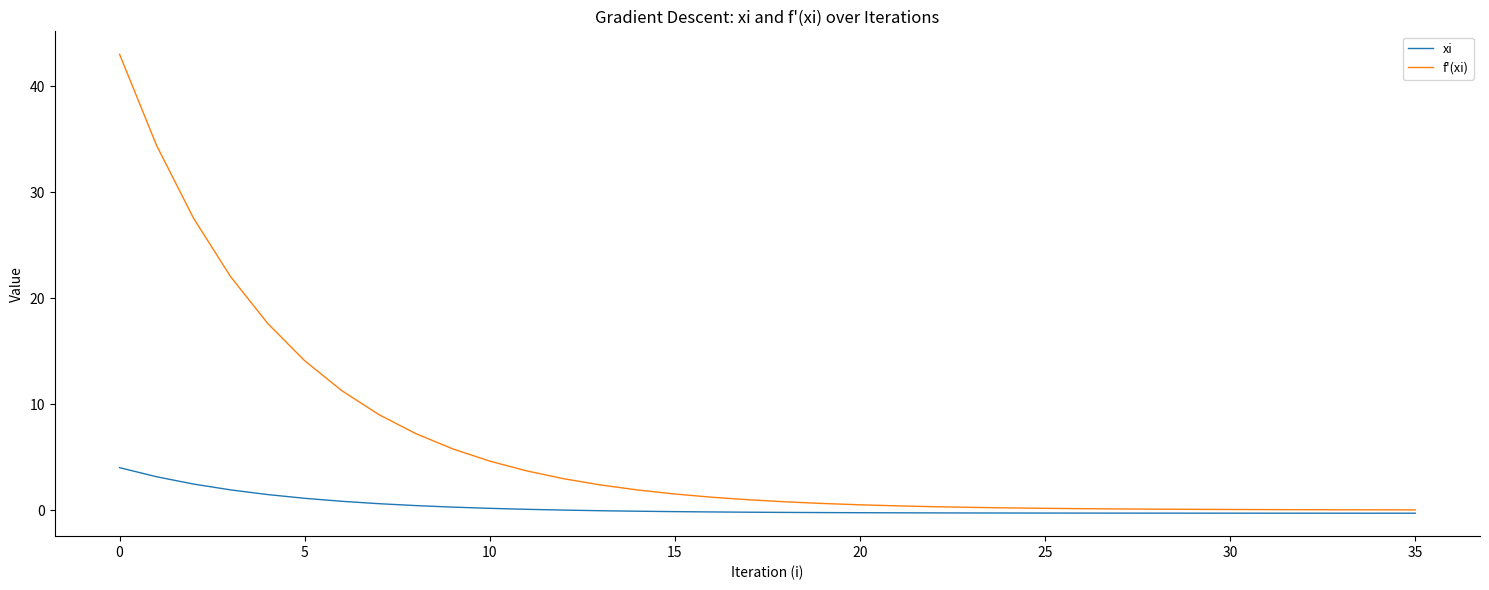

List the series in order of their peak value, lowest first.

xi, f'(xi)